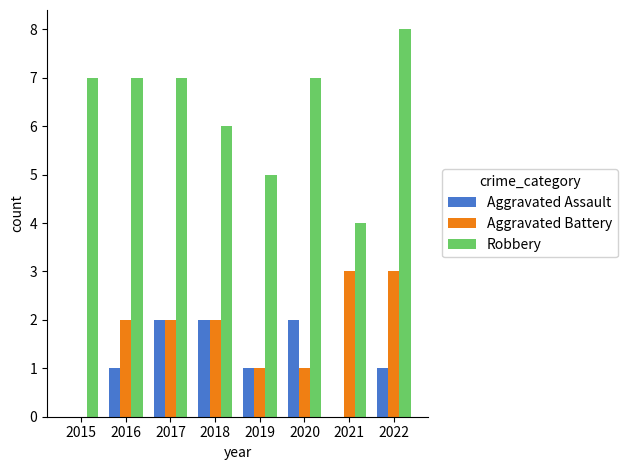

How many Aggravated Battery values are between 1 and 3?

7